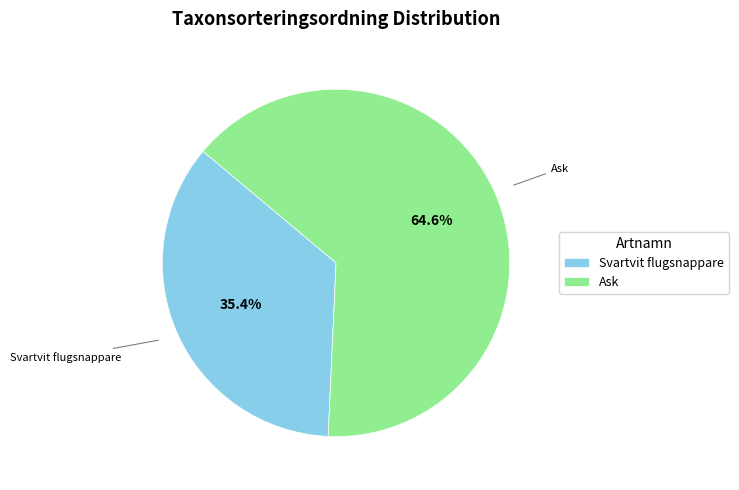

How many segments does this pie chart have?

2